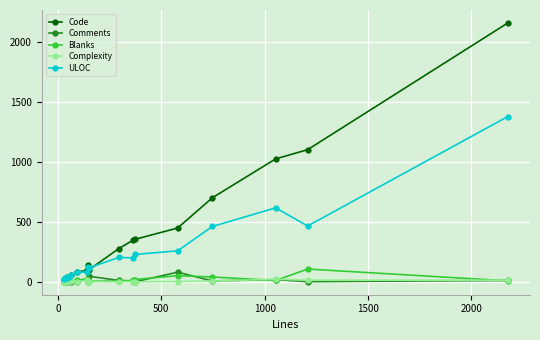

Which series has the widest spread of values?

Code